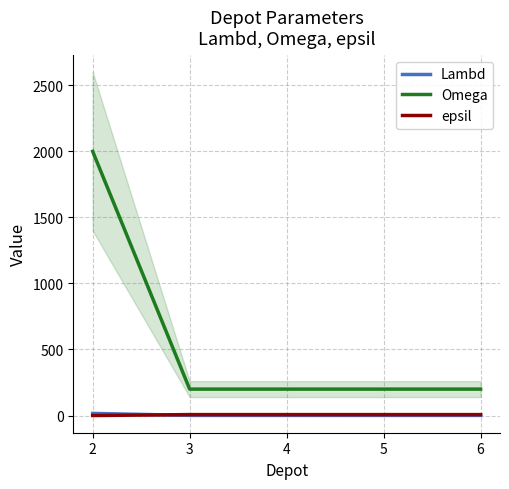

What is the value of the Lambd point at the 2nd from the left?

1